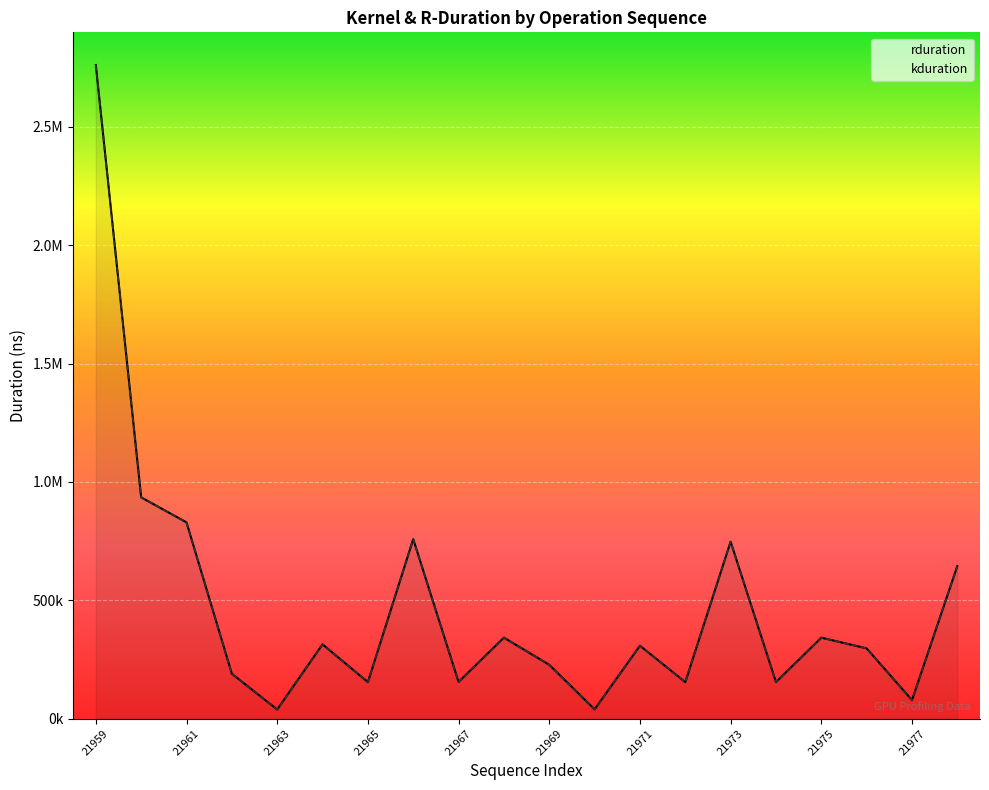

Reading left to right, what are all the values shown in this chart?

rduration: 2761020	934771	829013	189662	38655	313948	154302	758326	155166	342139	227517	39360	308028	154366	747447	154366	342139	296796	78303	644535
kduration: 2761020	934771	829013	189662	38655	313948	154302	758326	155166	342139	227517	39360	308028	154366	747447	154366	342139	296796	78303	644535